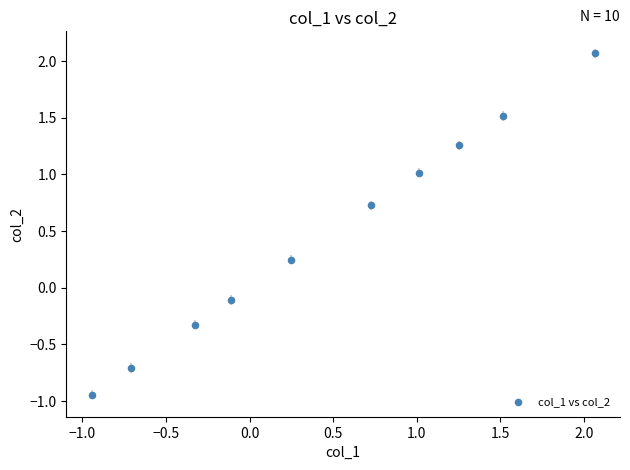

What is the range of Y values (max minus min)?

3.0